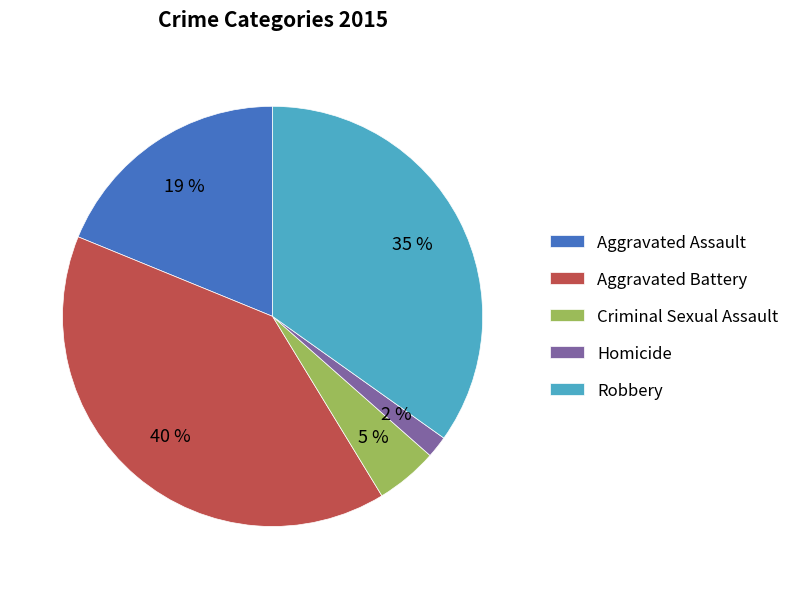

Which category has the biggest portion of the pie?

Aggravated Battery